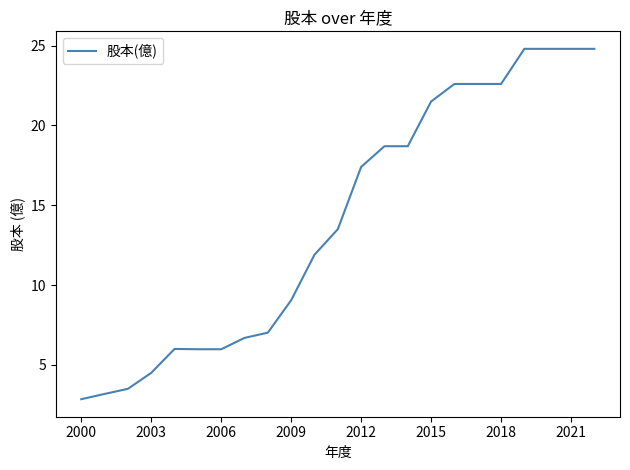

What is the maximum value shown in the chart?

24.8